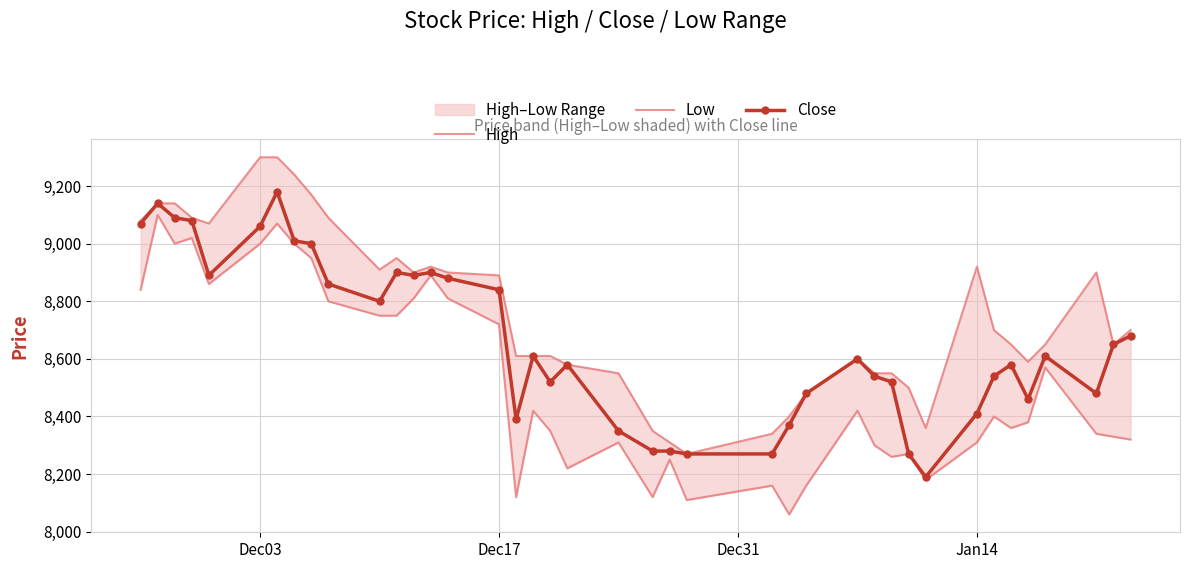

True or false: Close has more than 0 interior local peaks.

True